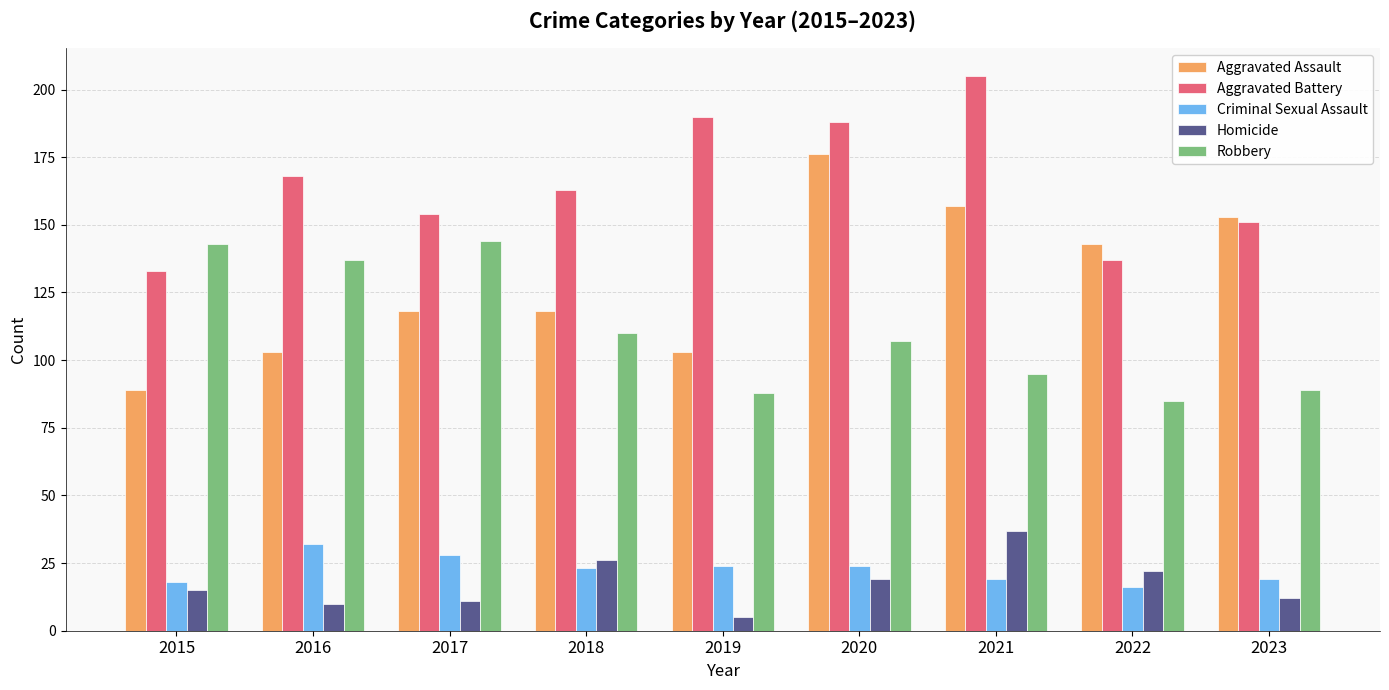

At which category does the chart reach its minimum across all series?

2019